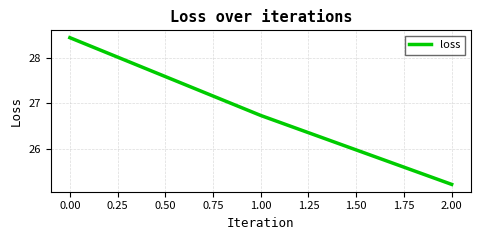

What is the difference between the second highest and minimum values?

1.5